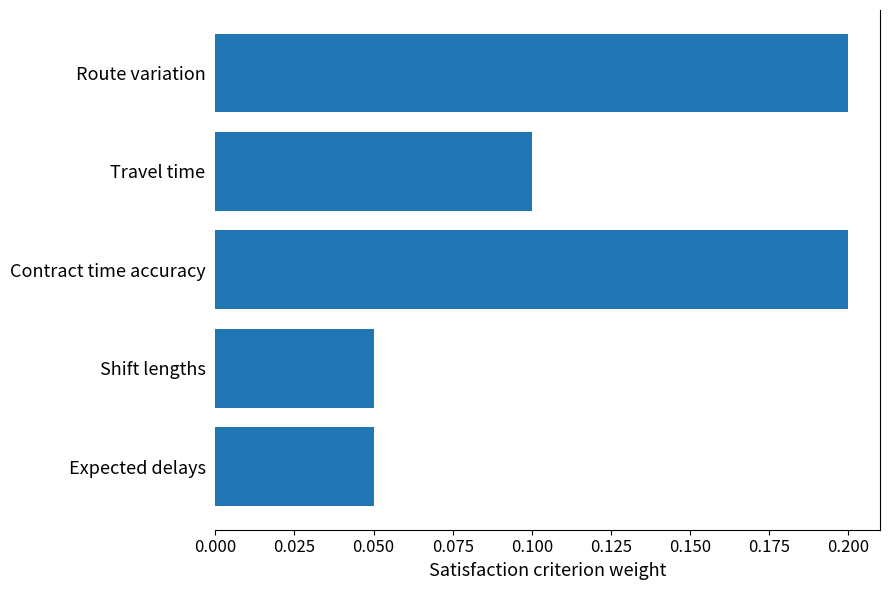

The value at Travel time is 0.1. True or false?

True